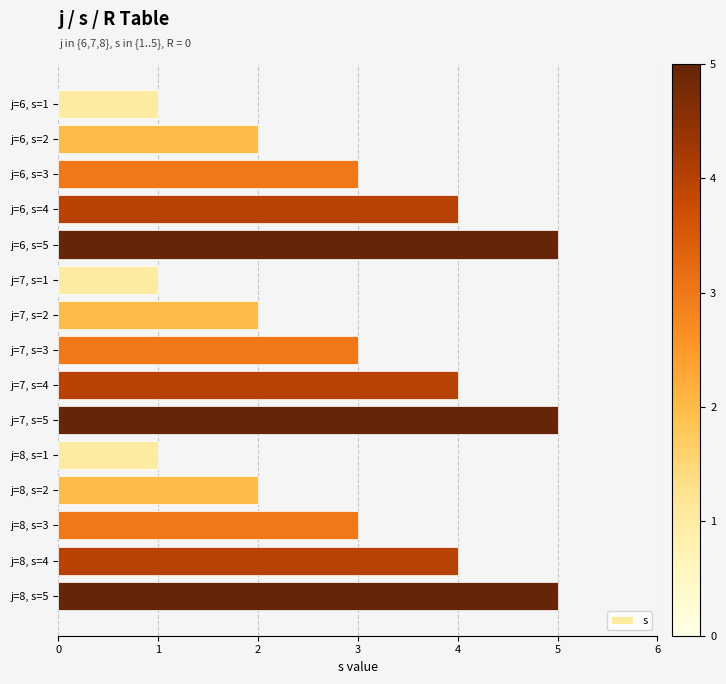

What is the label of the 3rd bar from the top?

j=6, s=3